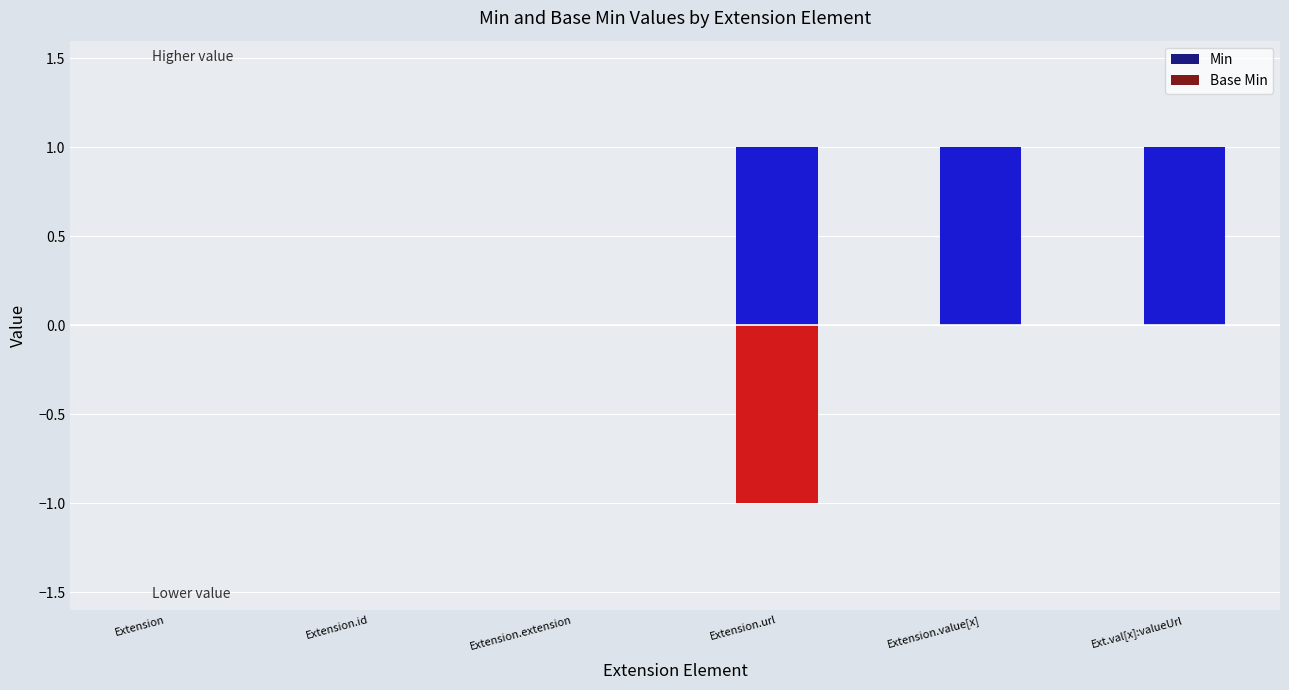

How many series are shown in this chart?

2